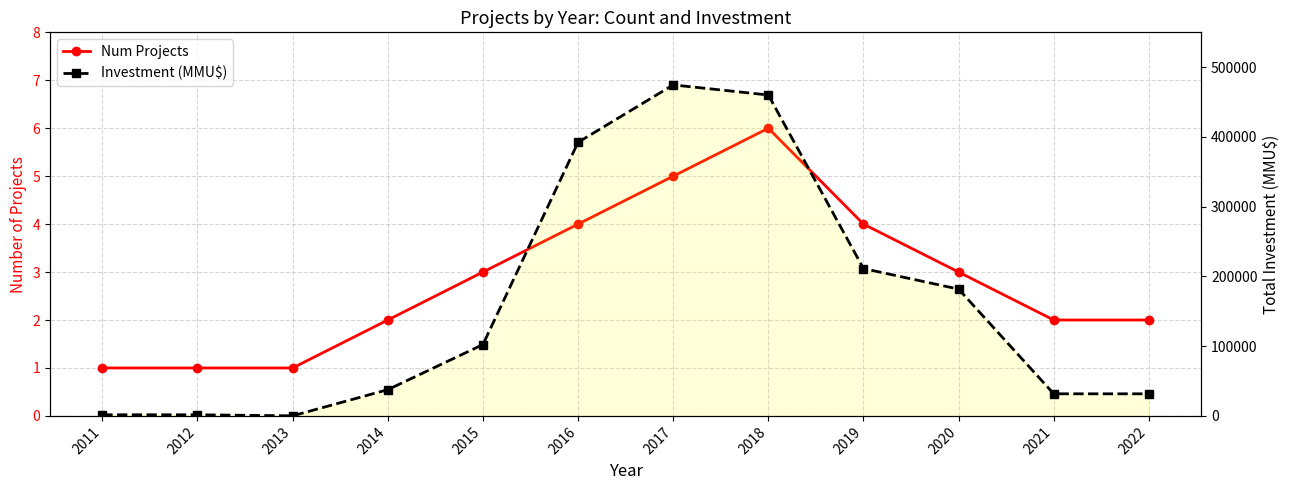

List the labels in order of Investment (MMU$) value, largest first.

2017, 2018, 2016, 2019, 2020, 2015, 2014, 2021, 2022, 2011, 2012, 2013